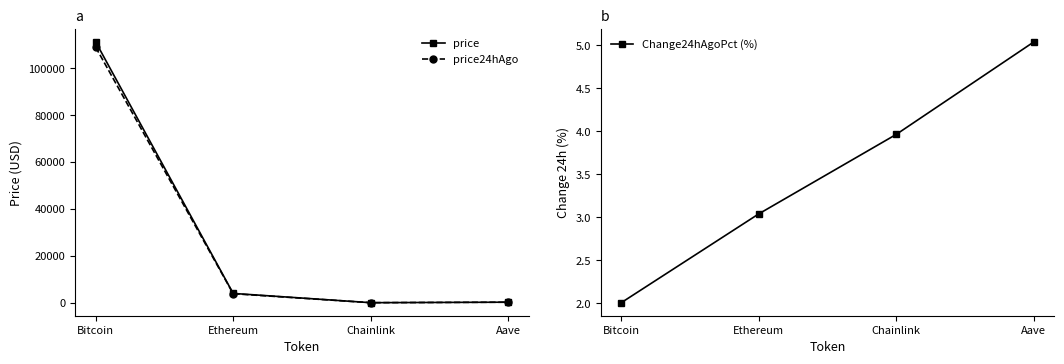

What is the label of the 4th point from the right?

Bitcoin